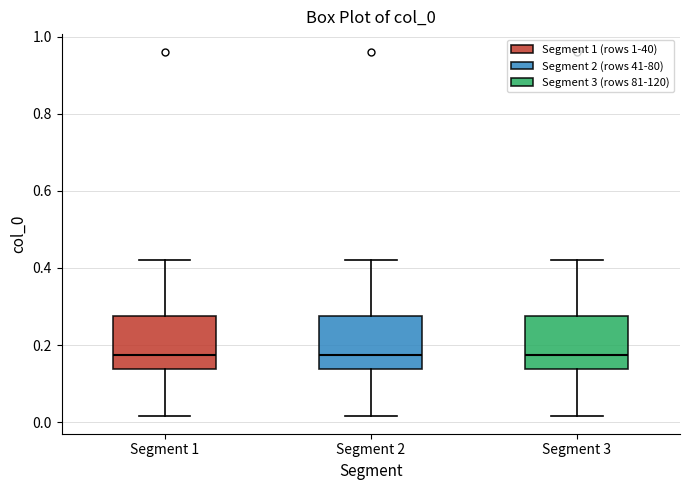

Reading left to right, transcribe this box plot: for each box, give where its median line is, the range the box spans, and where its two whiskers end, as read against the y-axis. The values are not printed on the chart, so give them approximately, as read against the axis.

Segment 1: median 0.18, box 0.14 to 0.28, whiskers 0.02 to 0.42
Segment 2: median 0.18, box 0.14 to 0.28, whiskers 0.02 to 0.42
Segment 3: median 0.18, box 0.14 to 0.28, whiskers 0.02 to 0.42